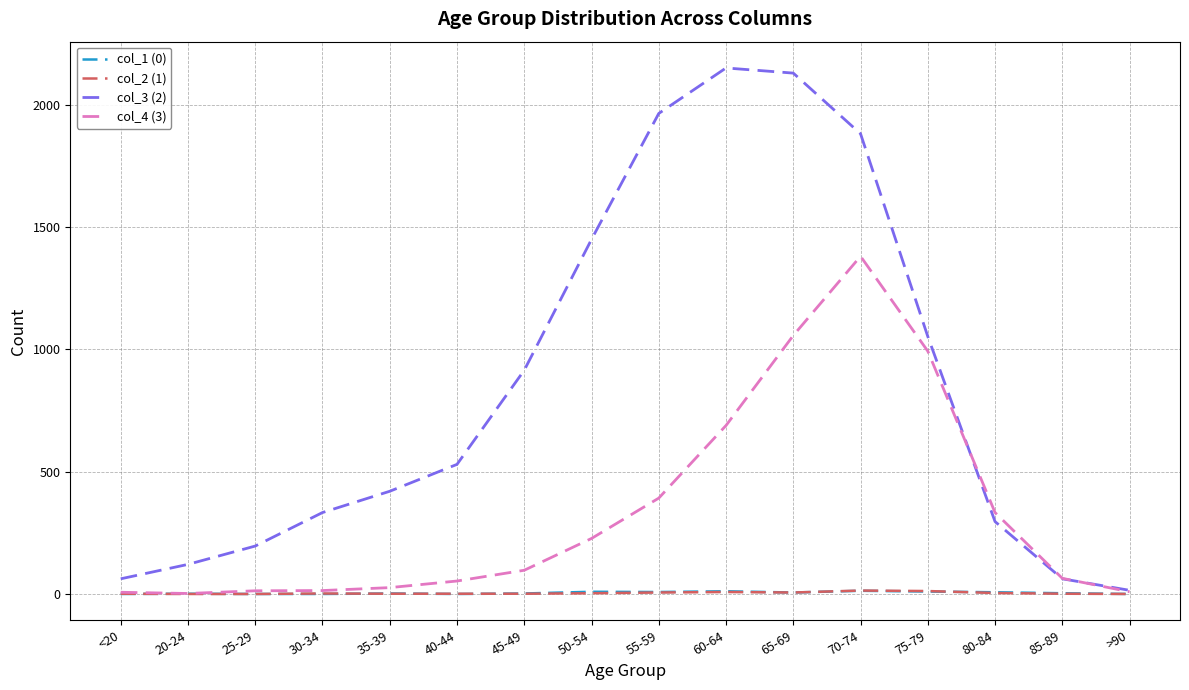

What is the spread (max minus min) of values at 20-24?

121